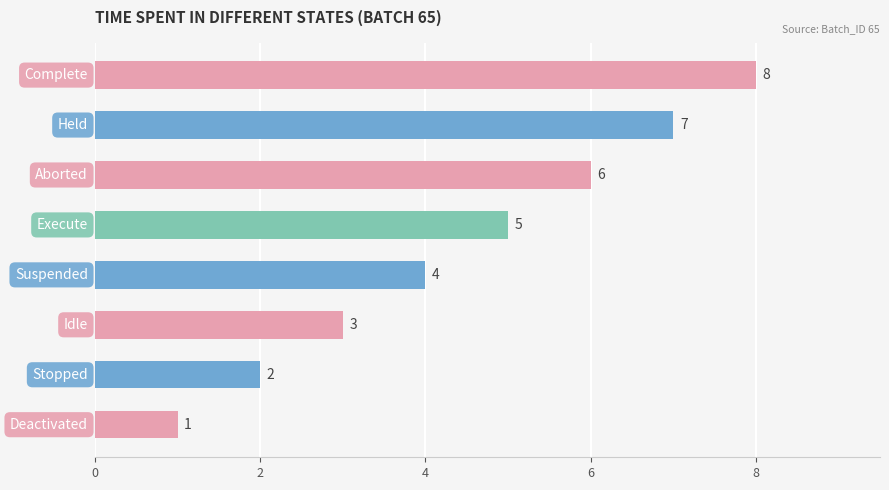

How many values are between 3 and 7?

5